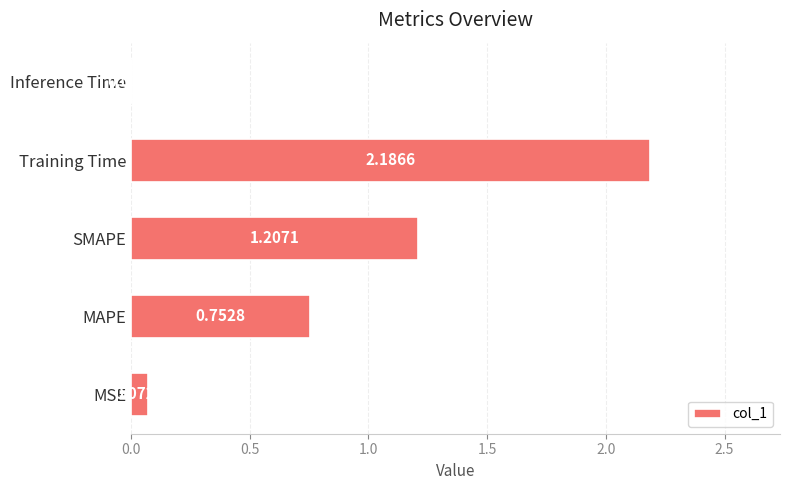

Which label corresponds to the largest value in the chart?

Training Time